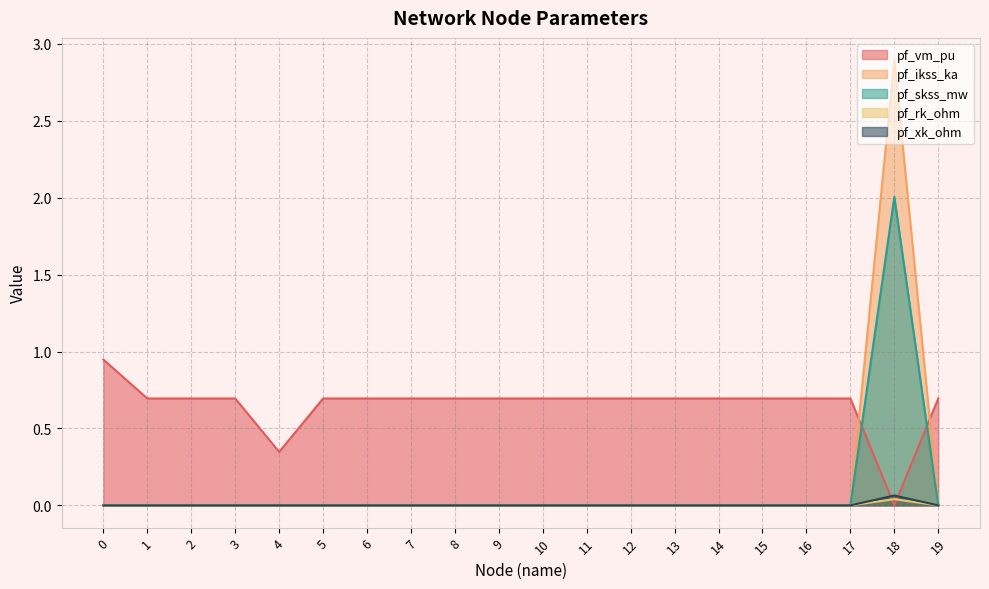

How many intersections are there between pf_vm_pu and pf_ikss_ka?

2